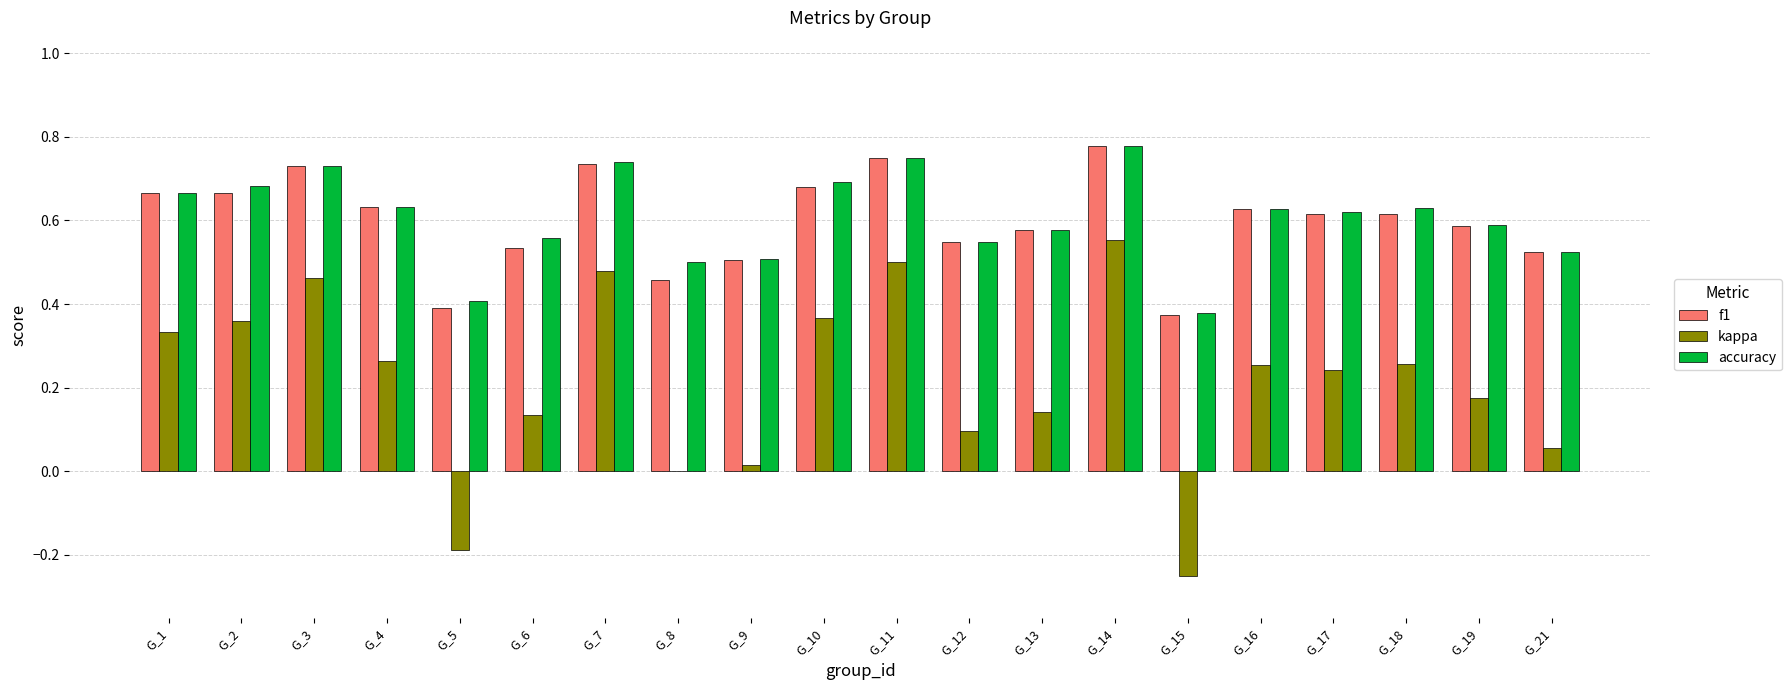

What is the sum of all f1 values?

12.0